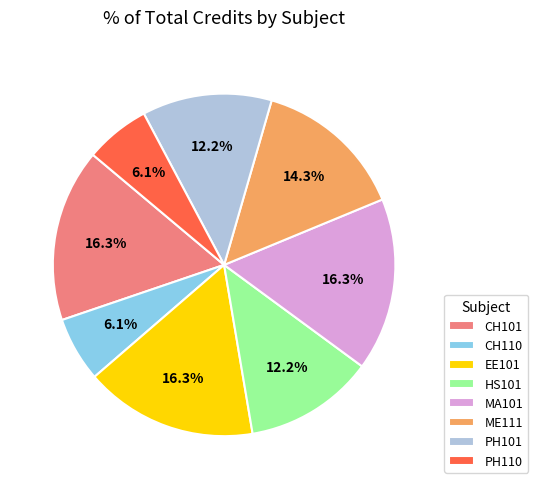

To the nearest percent, what is the average slice percentage?

12%